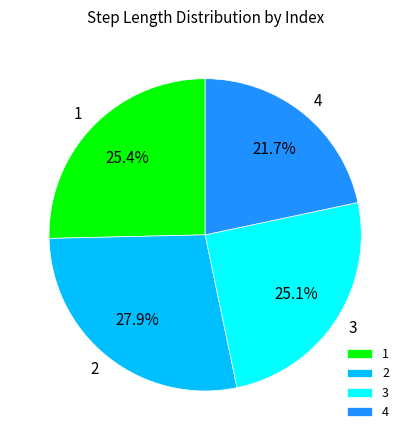

Does 1 account for over 50% of the chart?

No